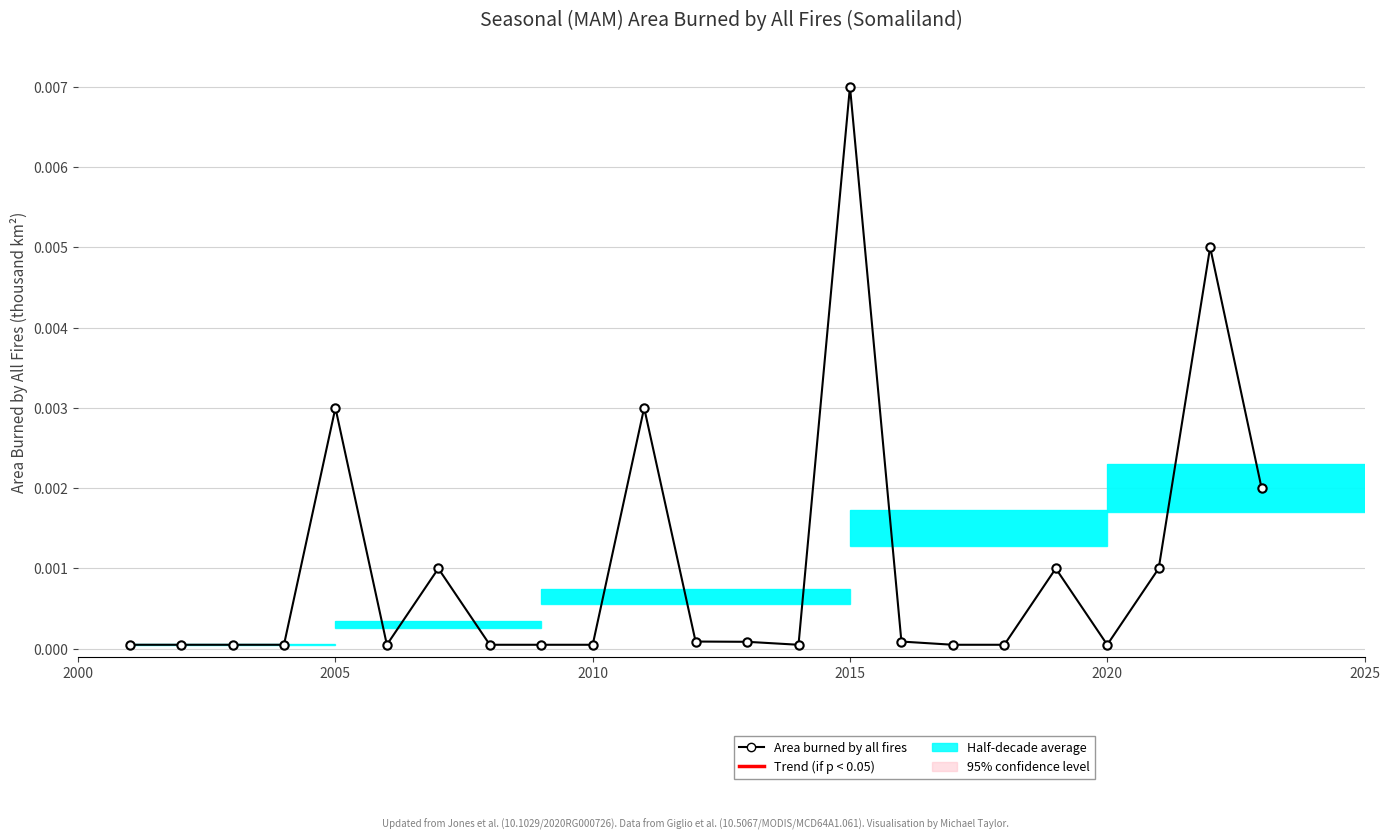

True or false: the data has more than 2 interior local peaks.

True